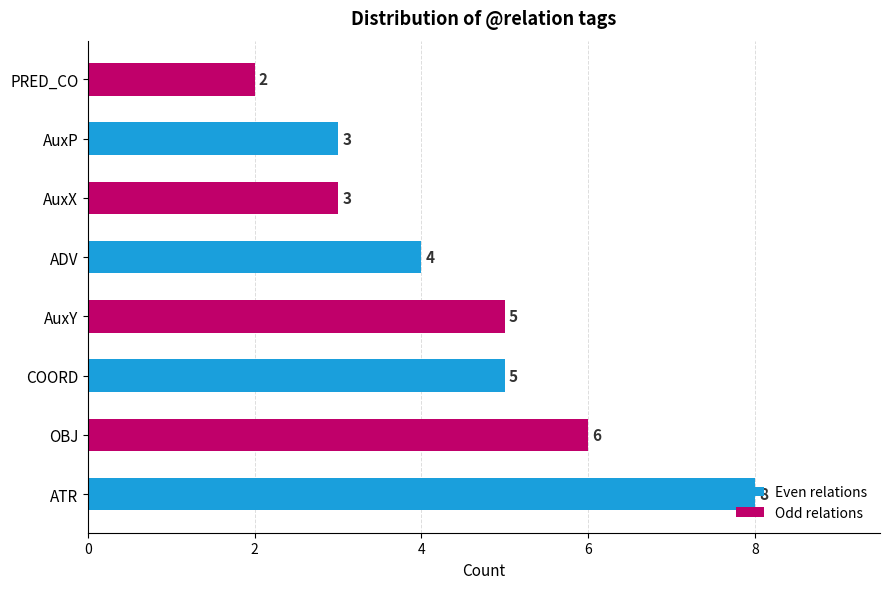

How many values are between 3 and 6?

6